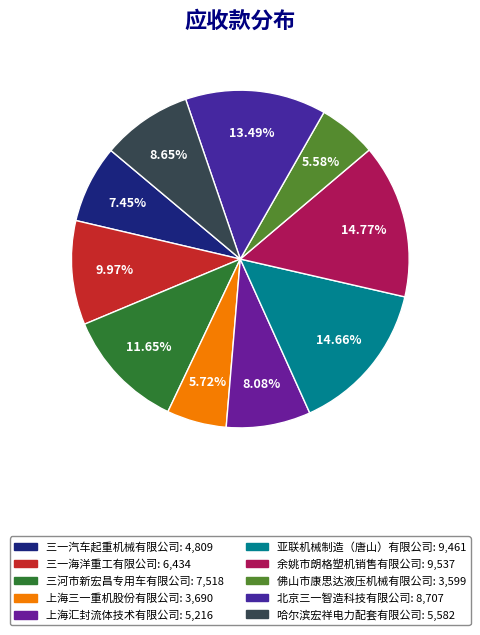

To the nearest percent, what is the difference between the largest and smallest slice percentages?

9%